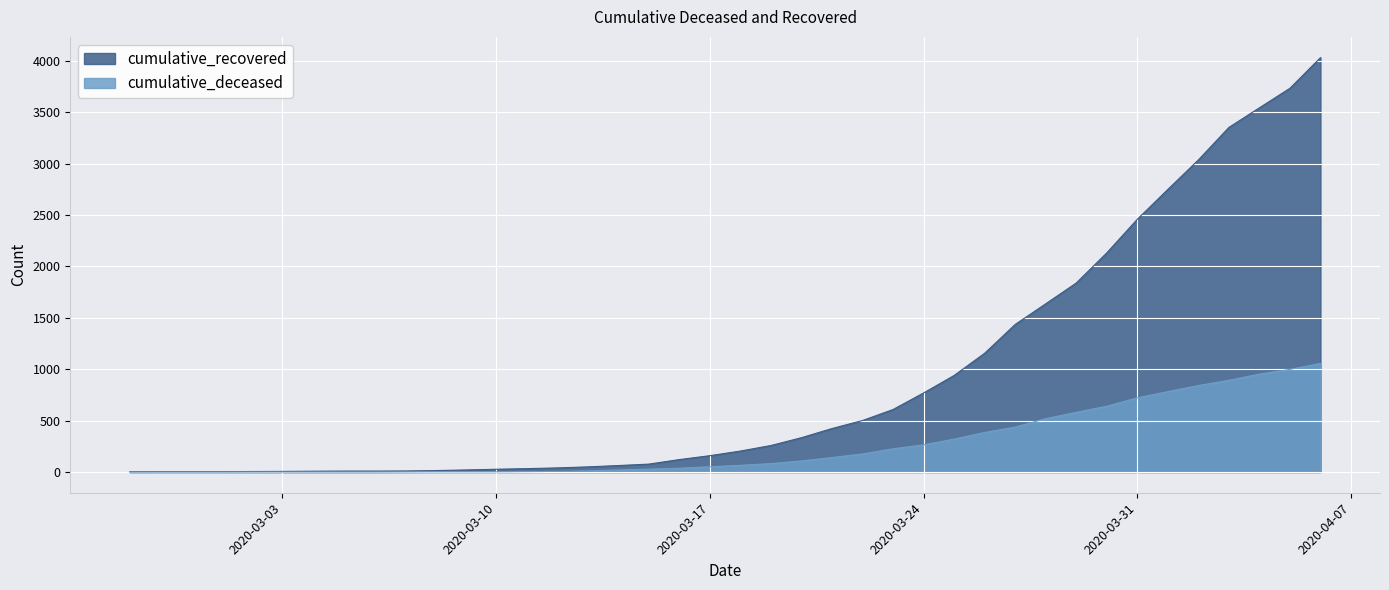

The cumulative_recovered series shows 4 at 2020-03-01. True or false?

True